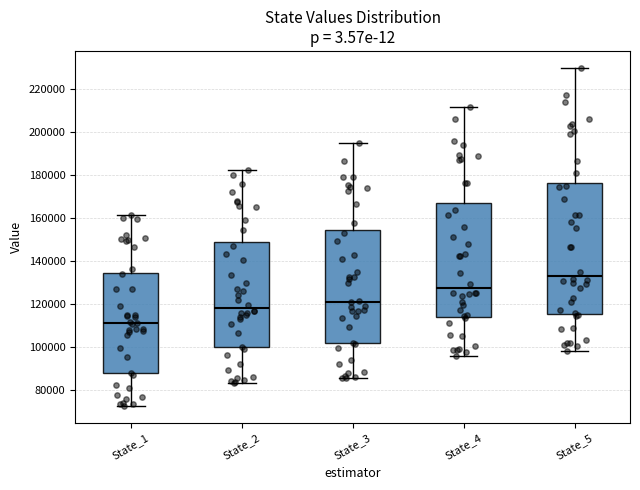

Which box's median line is the lowest?

State_1